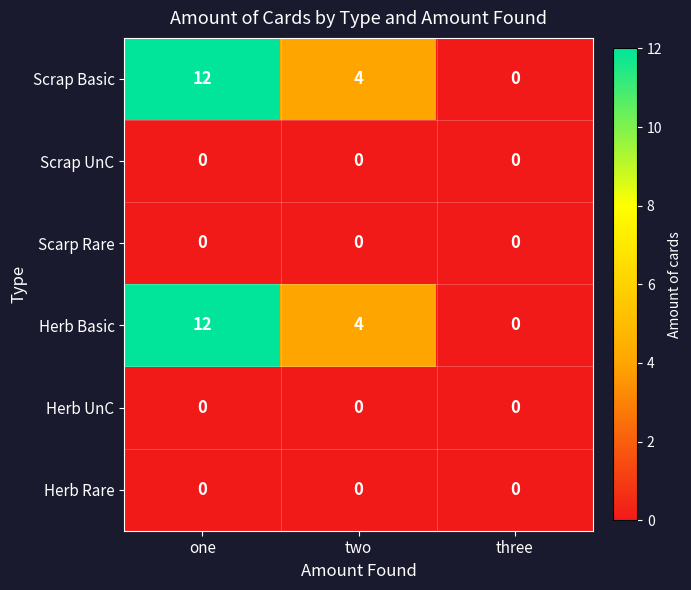

What is the difference between the highest and lowest values at one?

12